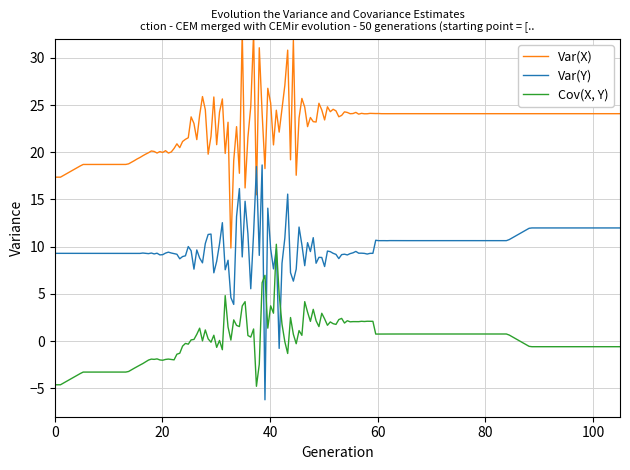

What is the lowest value of the Var(Y) series?

-6.2